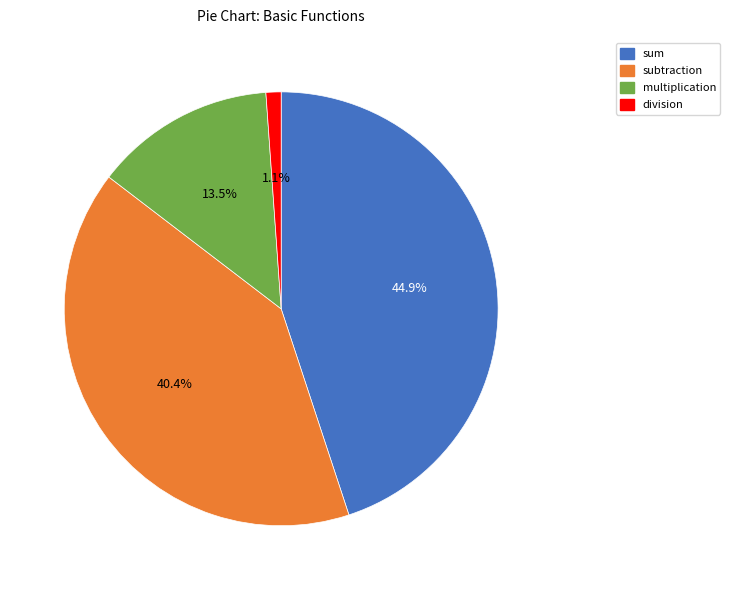

To the nearest percent, what is the average slice percentage?

25%